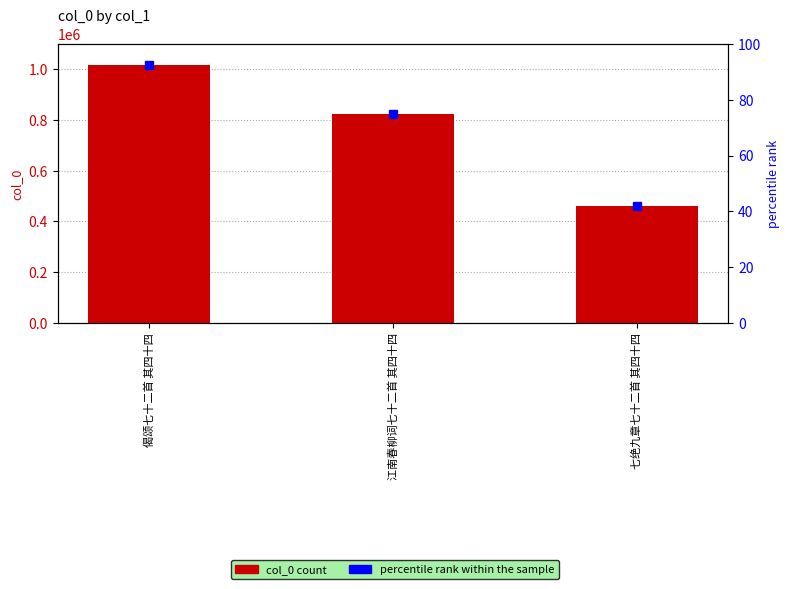

Reading left to right, extract all data points from this chart.

col_0: 偈颂七十二首 其四十四=1019170.0	江南春柳词七十二首 其四十四=822917.0	七绝九章七十二首 其四十四=461767.0
percentile rank within the sample: 偈颂七十二首 其四十四=92.7	江南春柳词七十二首 其四十四=74.8	七绝九章七十二首 其四十四=42.0